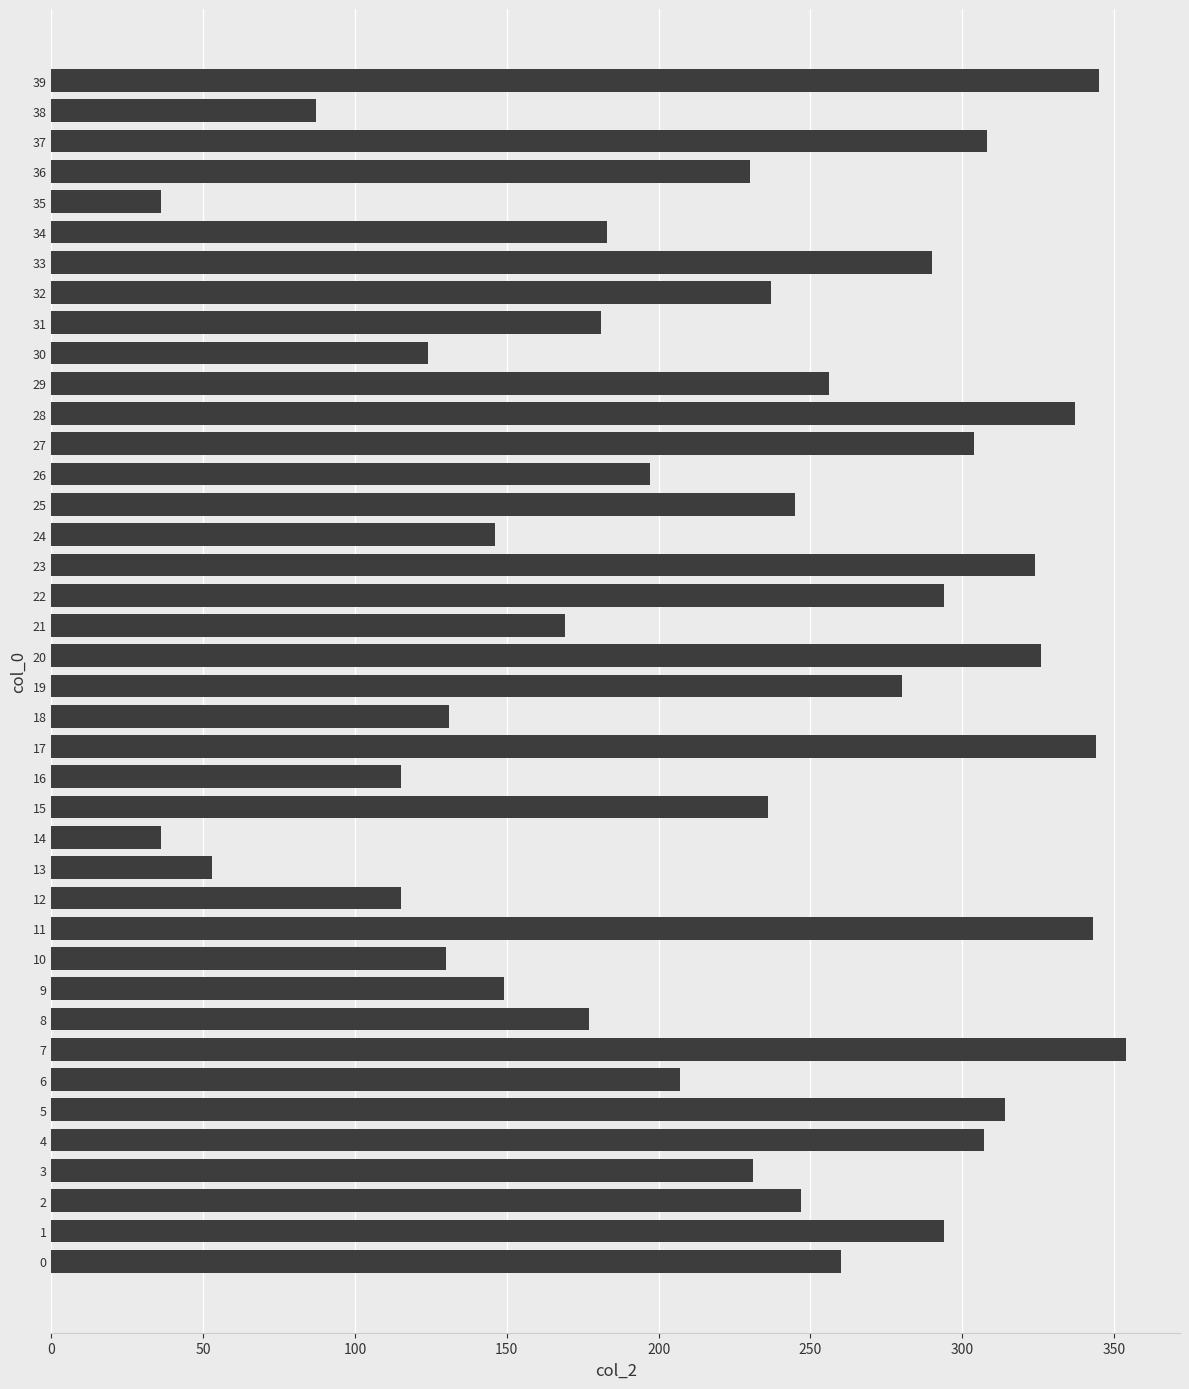

Is it true that the value at 38 is 51?

False